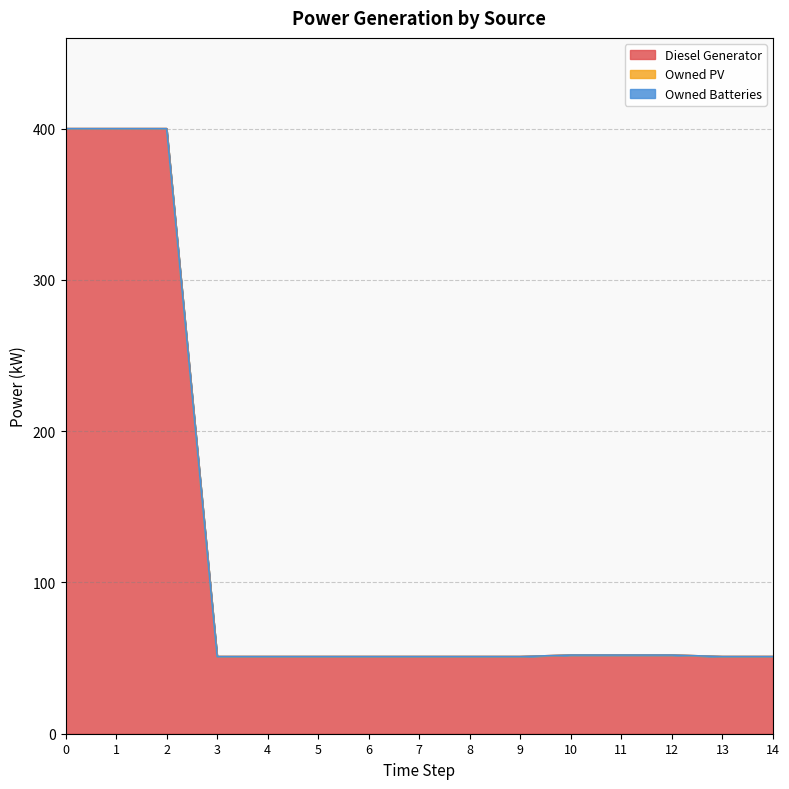

Reading left to right, extract all data points from this chart.

Diesel Generator: 0=400	1=400	2=400	3=51	4=51	5=51	6=51	7=51	8=51	9=51	10=52	11=52	12=52	13=51	14=51
Owned PV: 0=0	1=0	2=0	3=0	4=0	5=0	6=0	7=0	8=0	9=0	10=0	11=0	12=0	13=0	14=0
Owned Batteries: 0=0	1=0	2=0	3=0	4=0	5=0	6=0	7=0	8=0	9=0	10=0	11=0	12=0	13=0	14=0